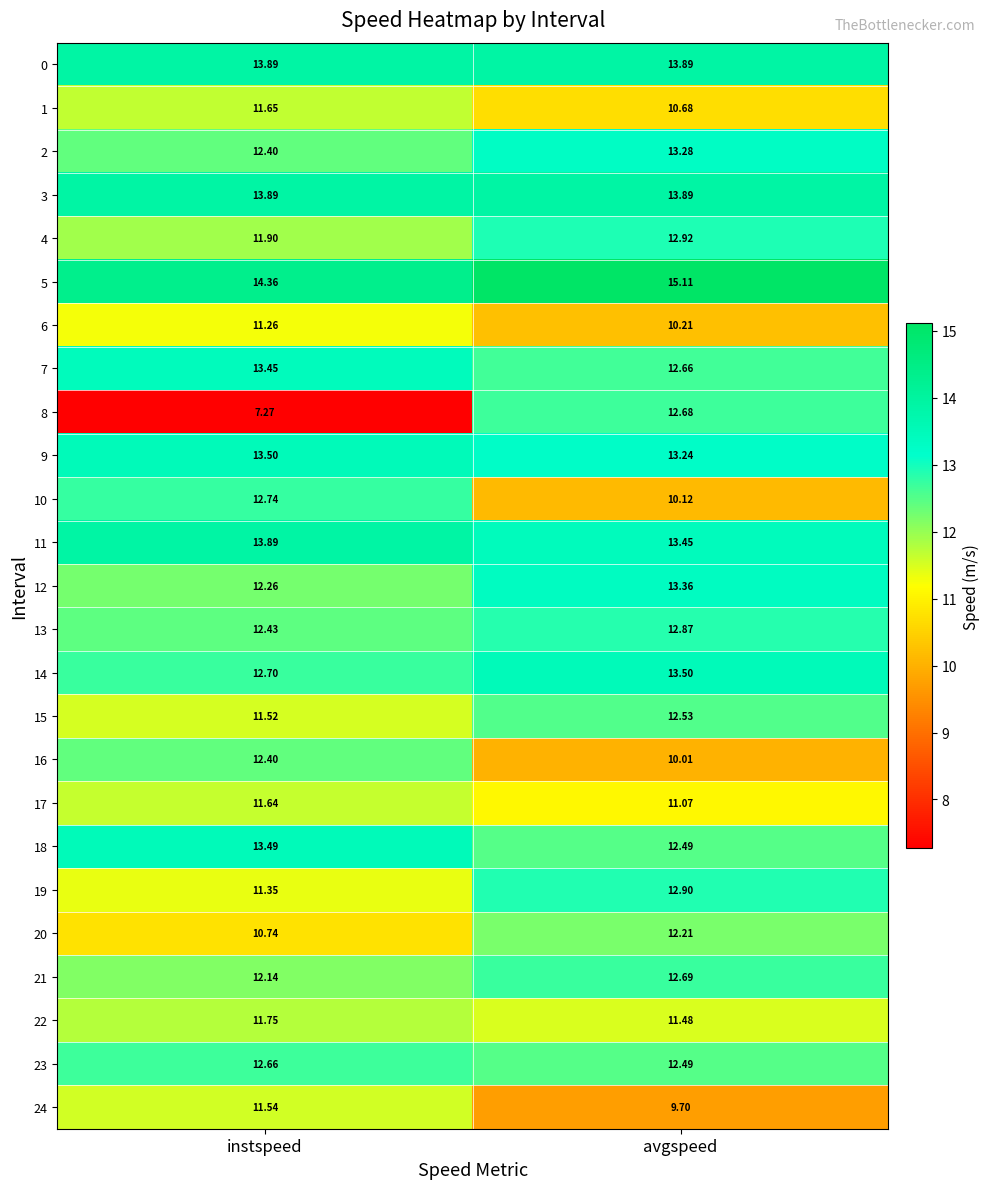

Which category has the lowest value in the 2 series?

instspeed